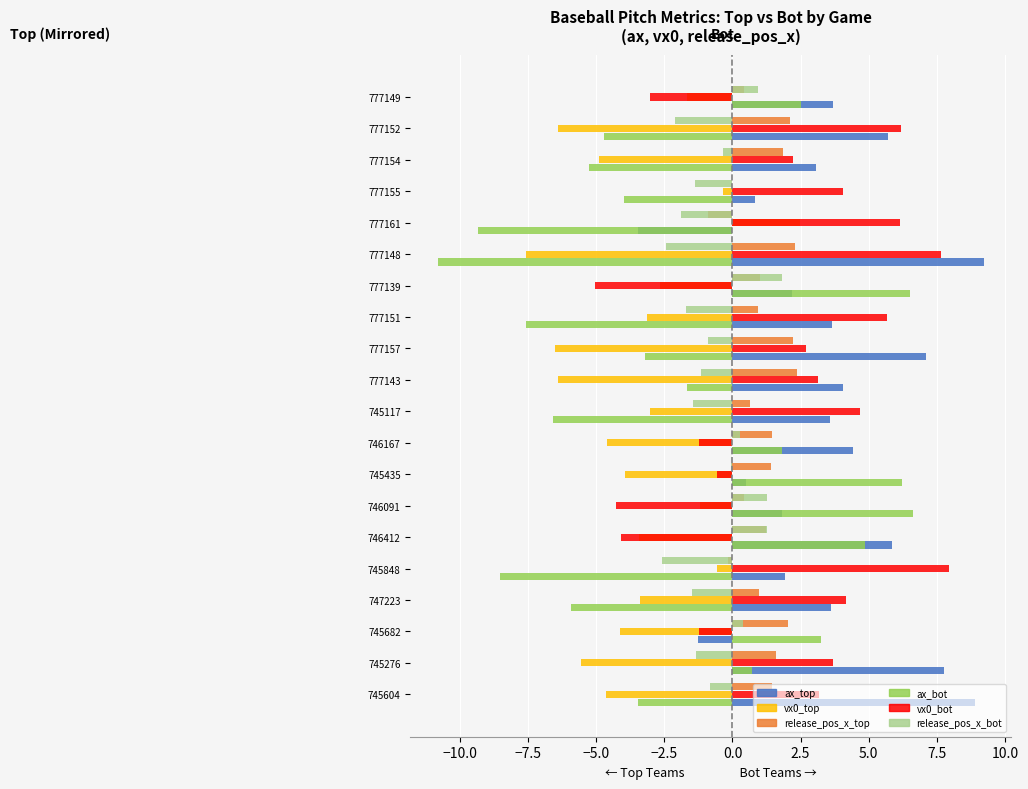

What is the maximum value for vx0_top?

2.5